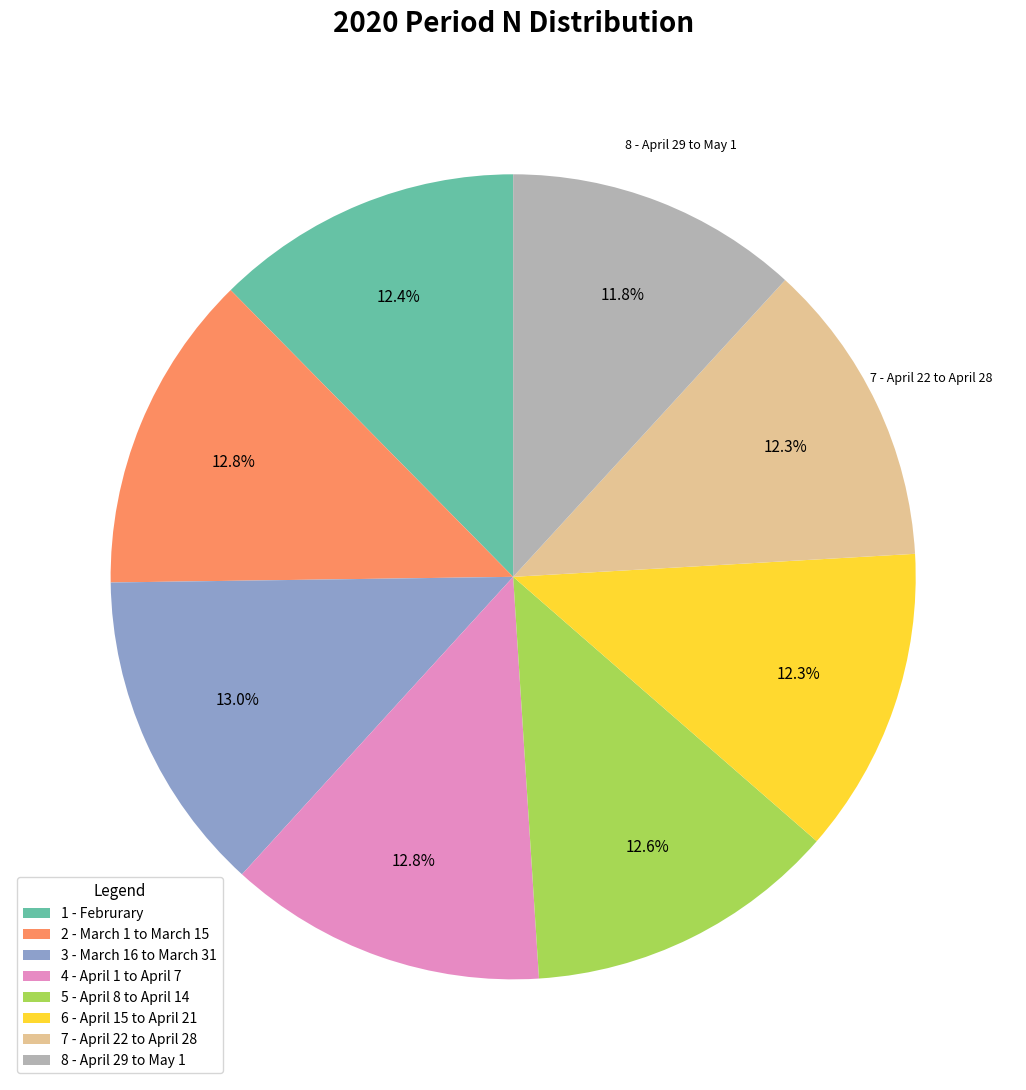

To the nearest percent, what is the difference between the largest and smallest slice percentages?

1%